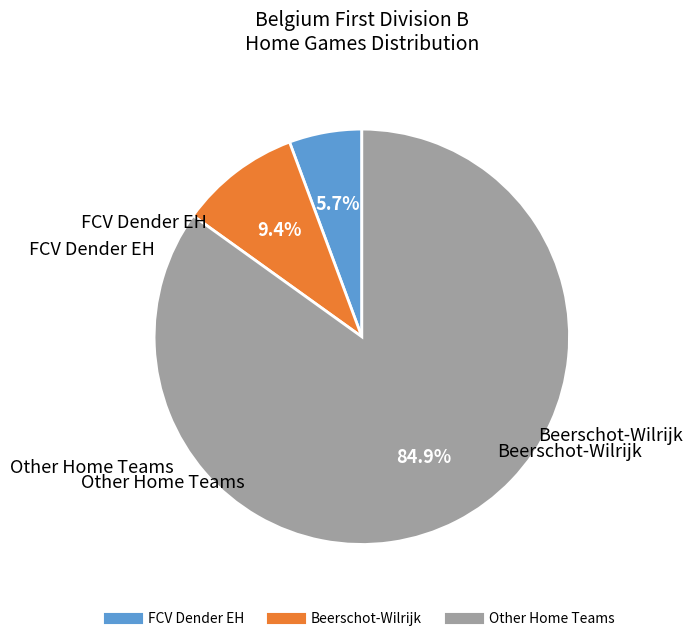

Does any single category account for the majority?

Yes